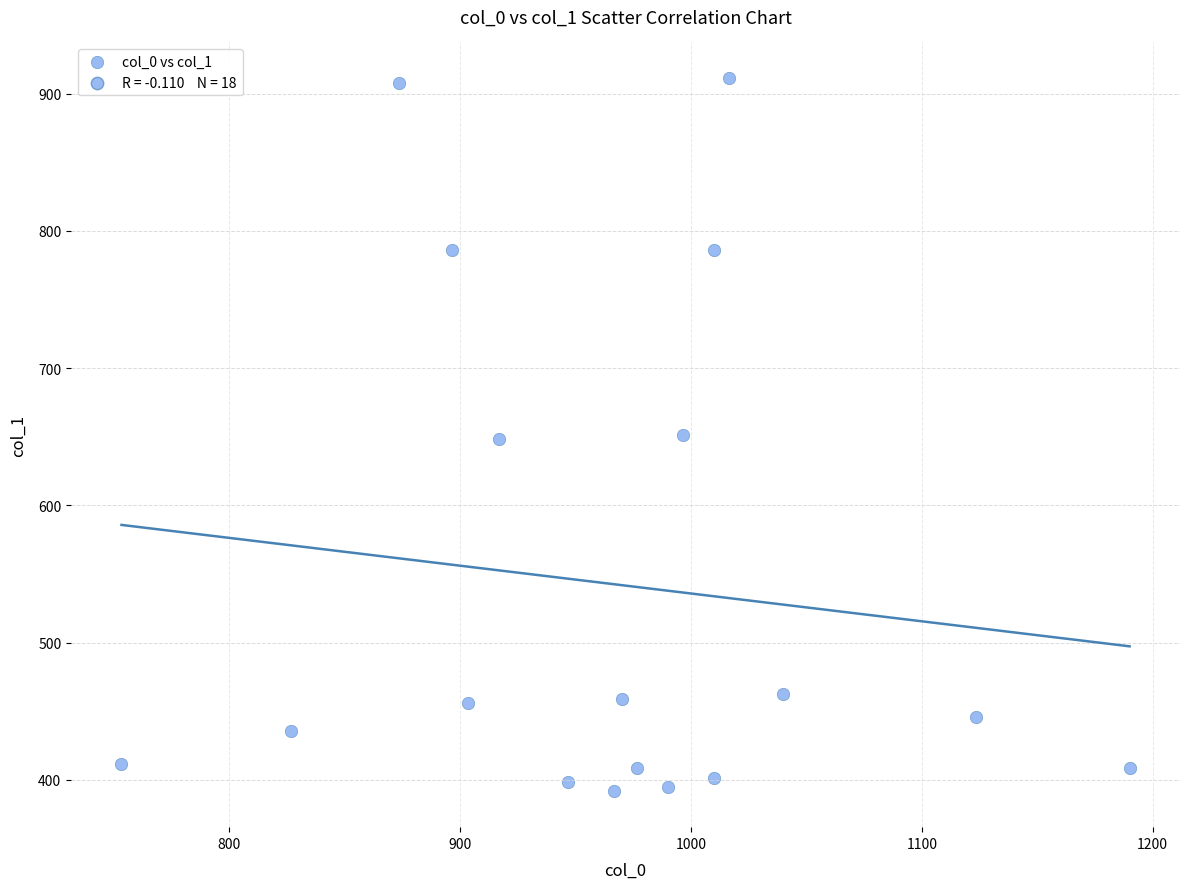

What is the range of X values (max minus min)?

436.7